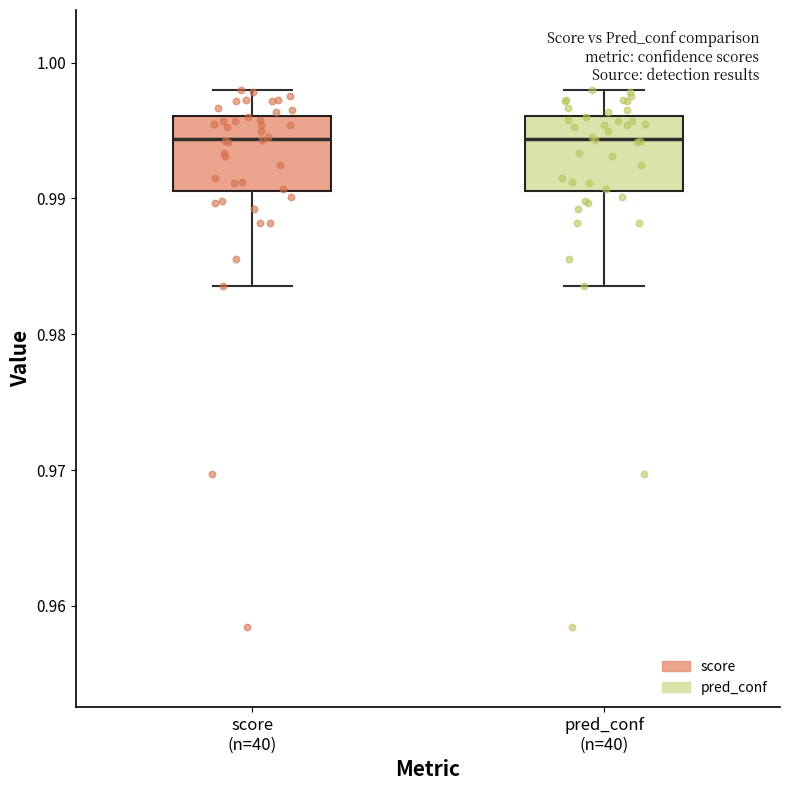

Where is the lower edge of the box for score (n=40) on the y-axis? The values are not printed on the chart, so give them approximately, as read against the axis.

0.991